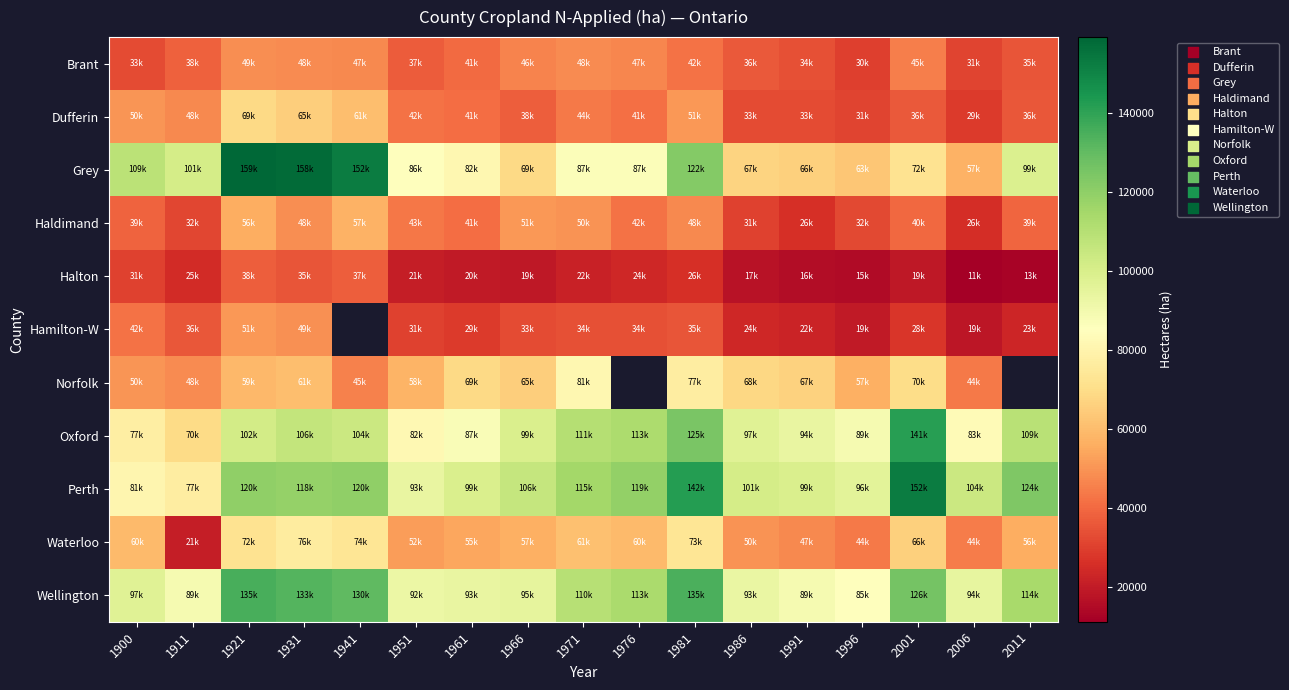

Which series changed the most between 1996 and 2001?

Perth